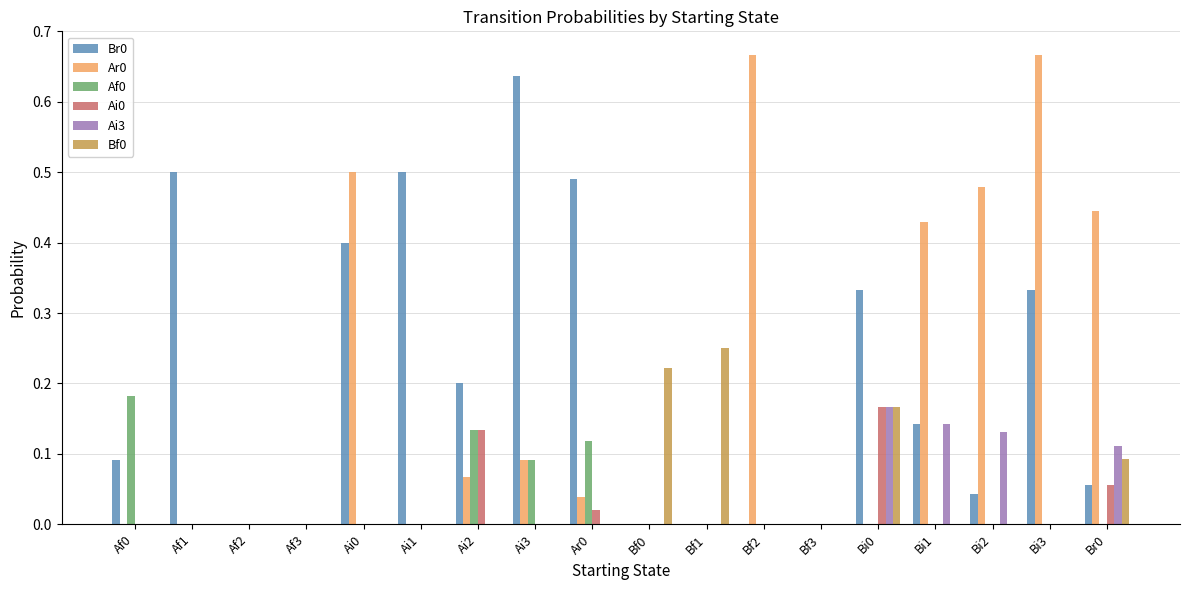

Is the value of Br0 at Ai2 greater than the value of Bf0 at Bf2?

Yes